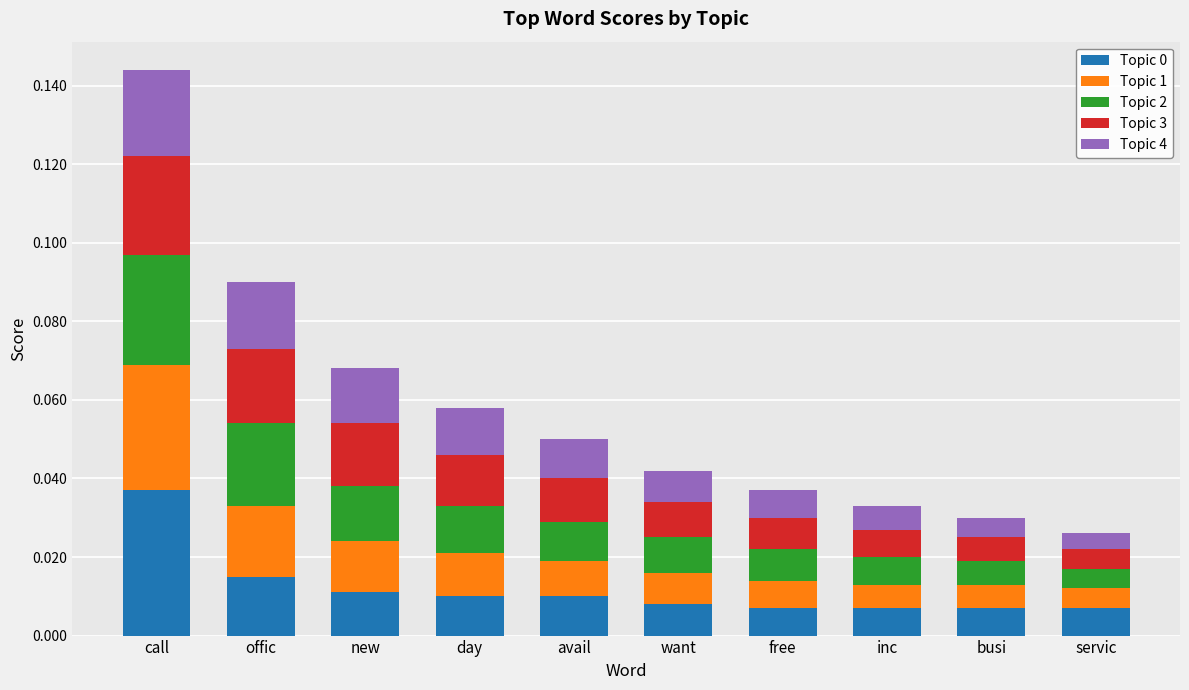

At which category is the sum across all series the highest?

call